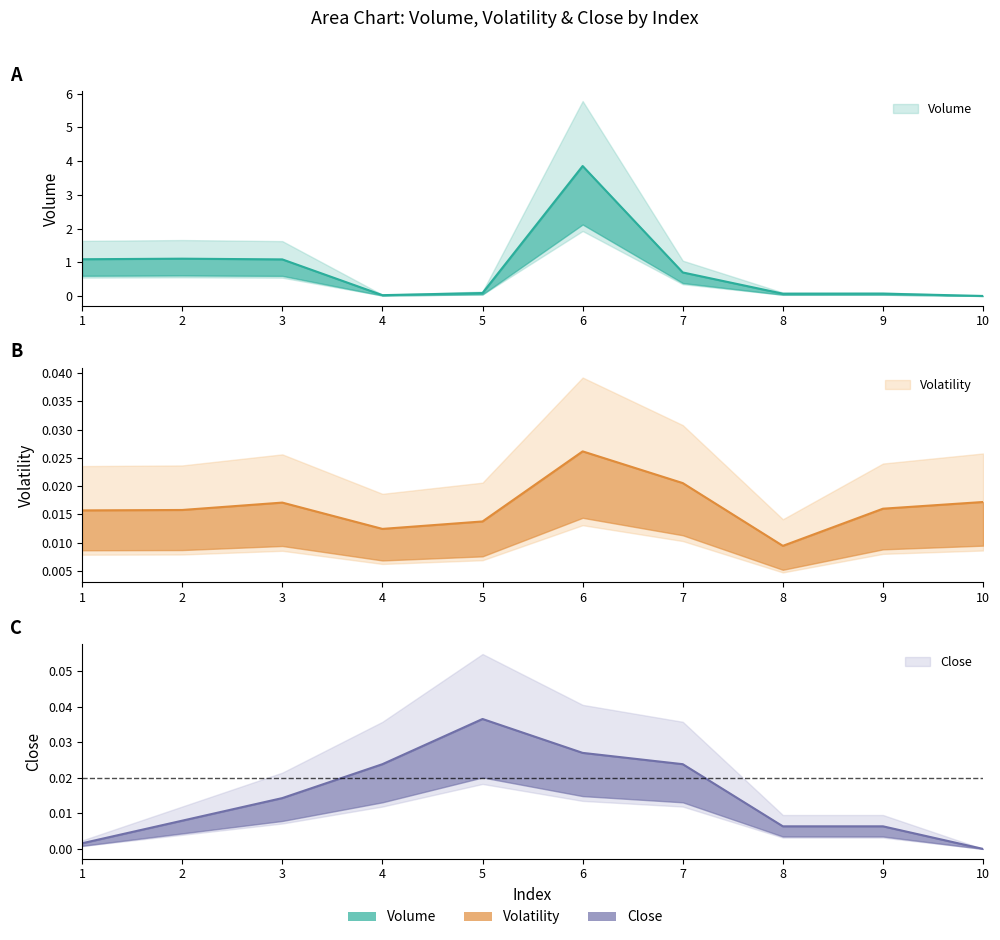

At which category does Close reach its first local peak?

5